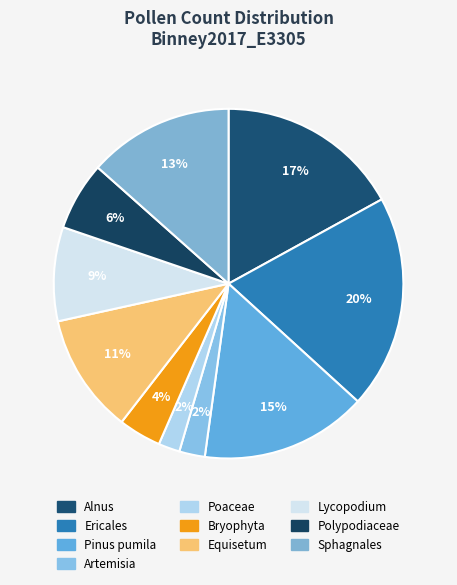

Rank the categories by value from lowest to highest.

Poaceae, Artemisia, Bryophyta, Polypodiaceae, Lycopodium, Equisetum, Sphagnales, Pinus pumila, Alnus, Ericales